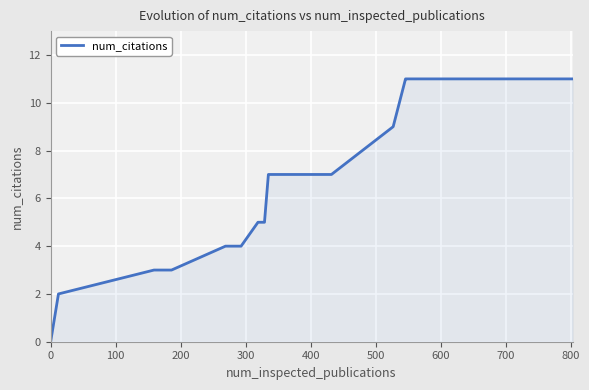

What is the greatest value displayed?

11